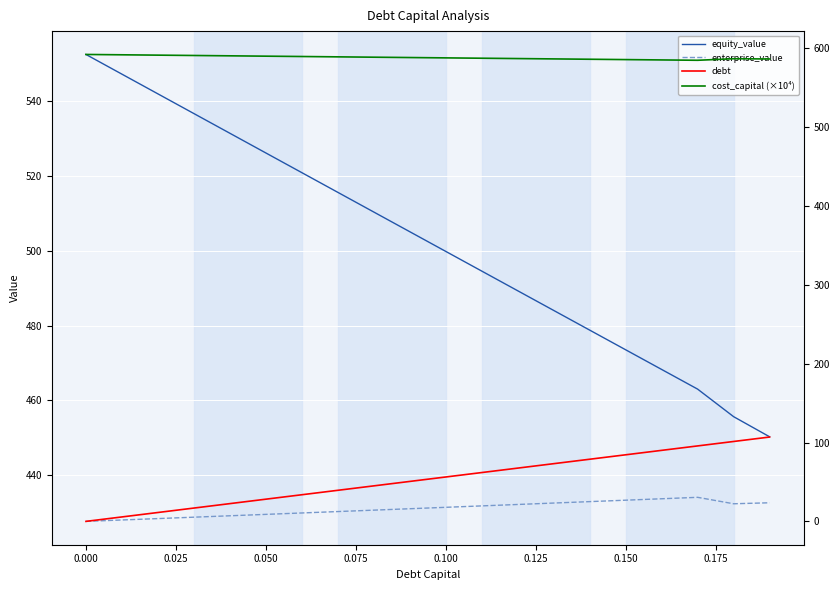

True or false: equity_value and enterprise_value intersect in this chart.

False